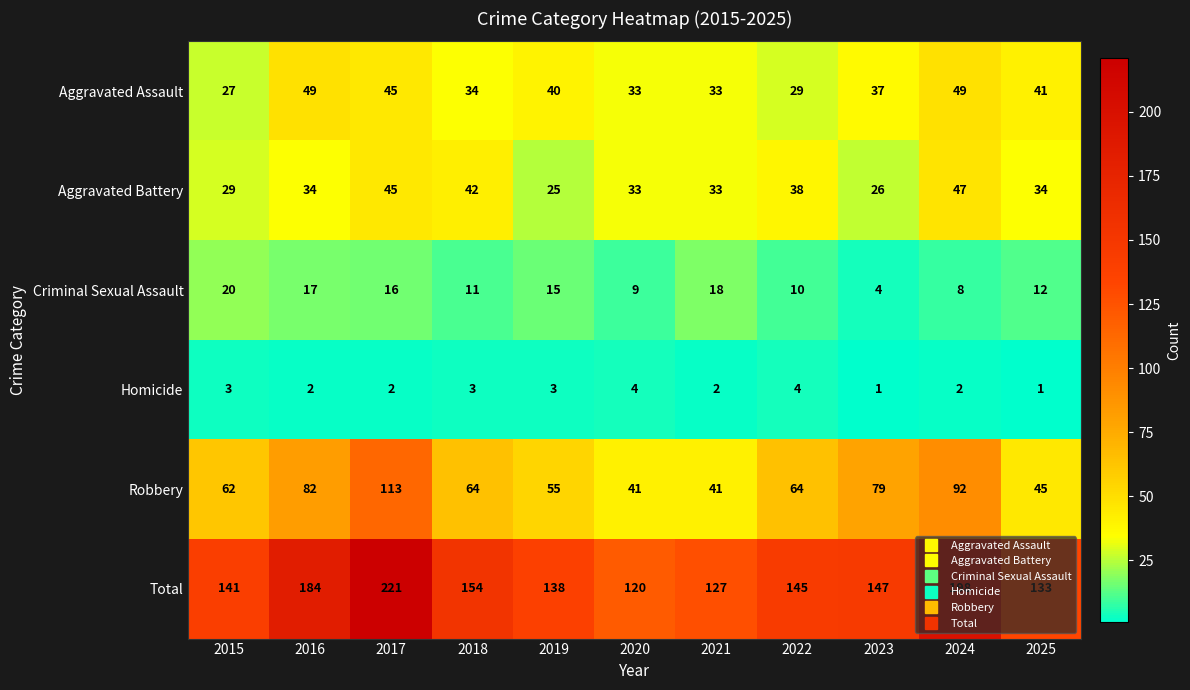

What is the greatest value displayed?

221